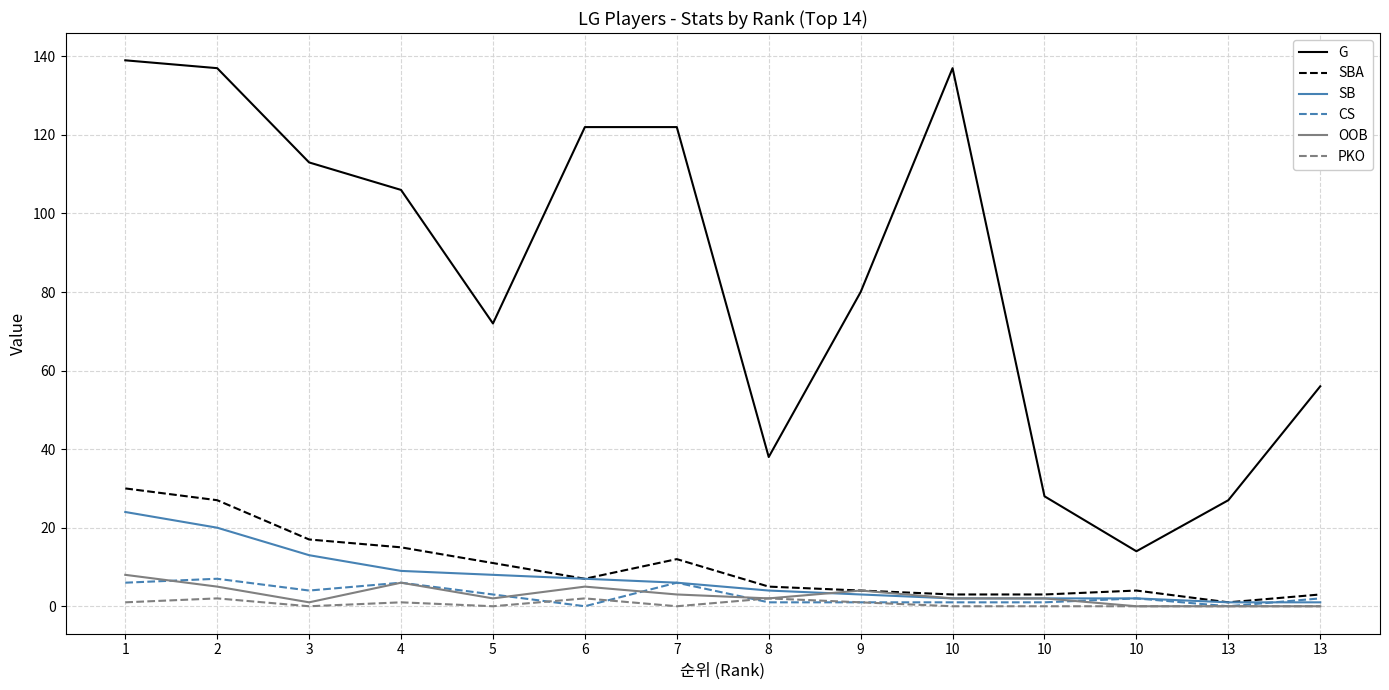

True or false: SB has more than 2 points higher than both neighbors.

False